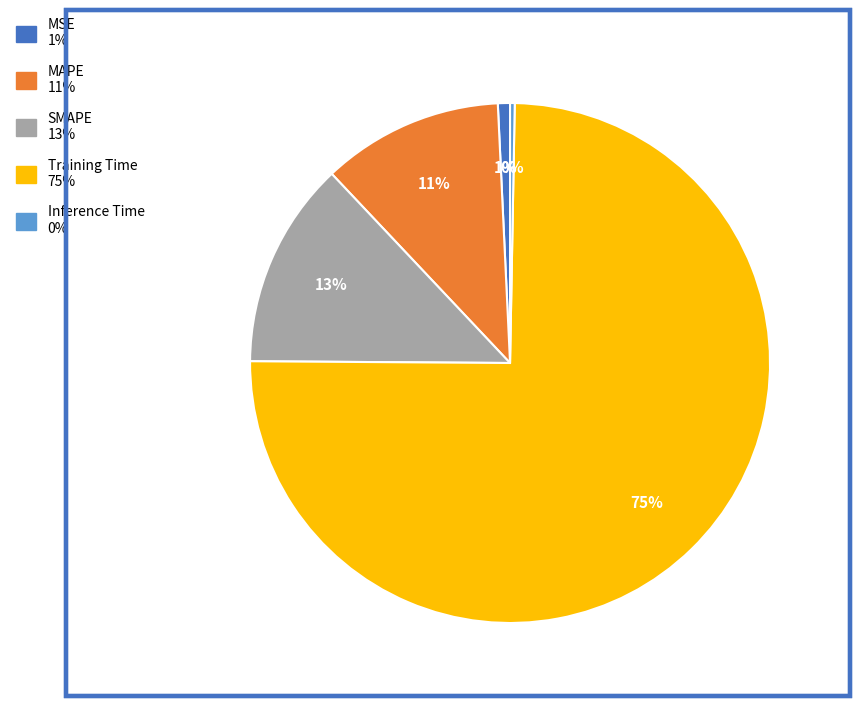

What percentage is the MSE slice, to the nearest percent?

1%